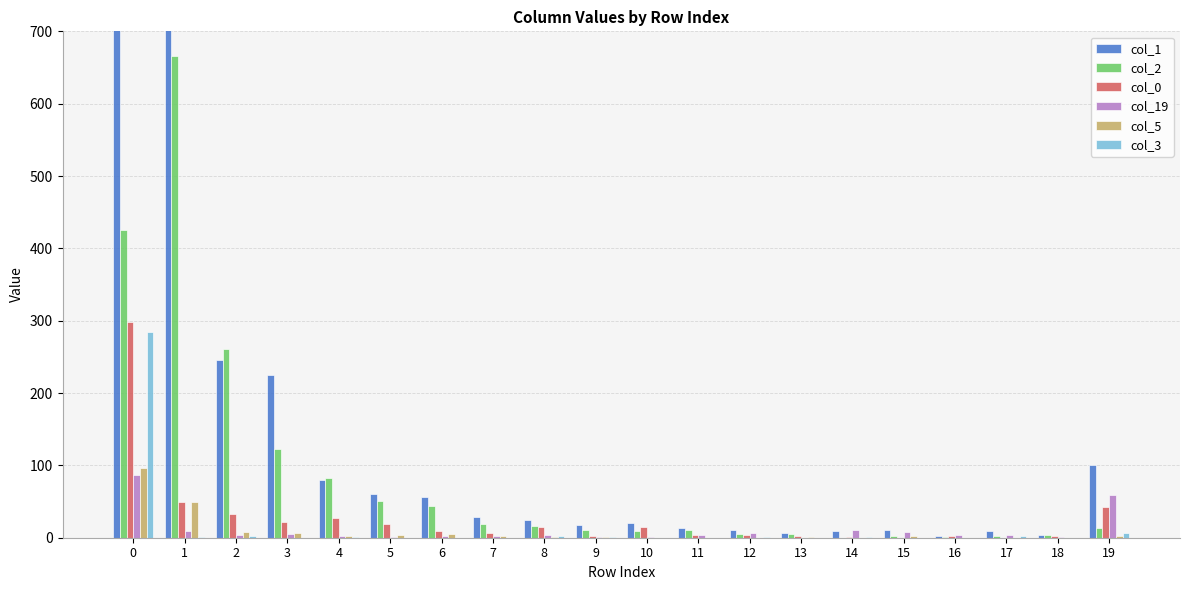

Rank the series at 3 from lowest to highest value.

col_3, col_19, col_5, col_0, col_2, col_1